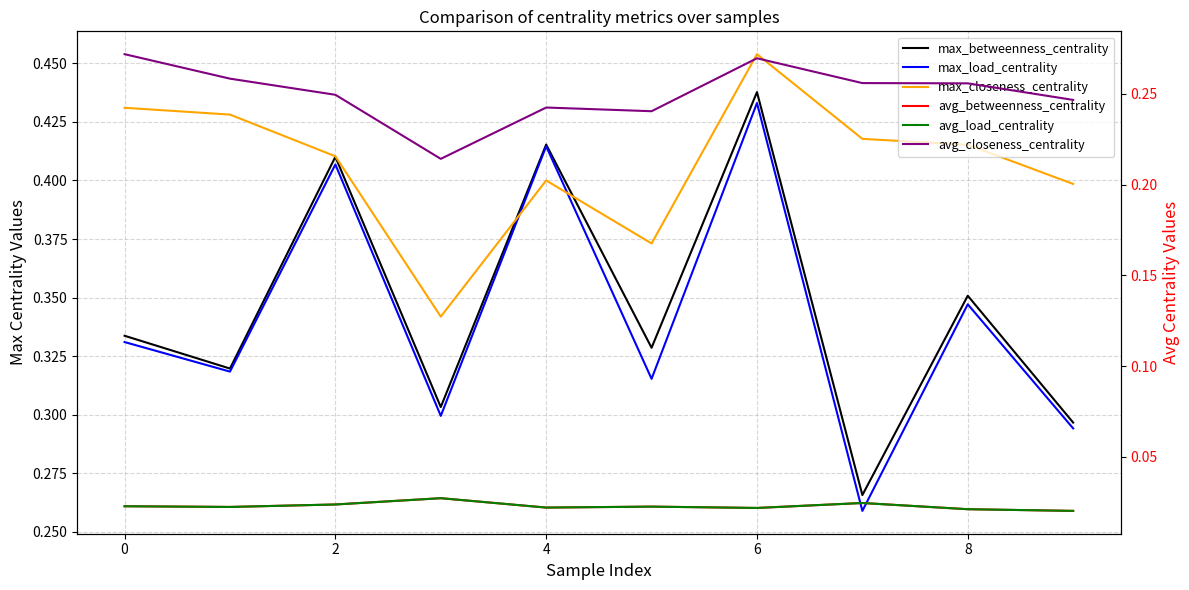

How many lines are shown in the chart?

6